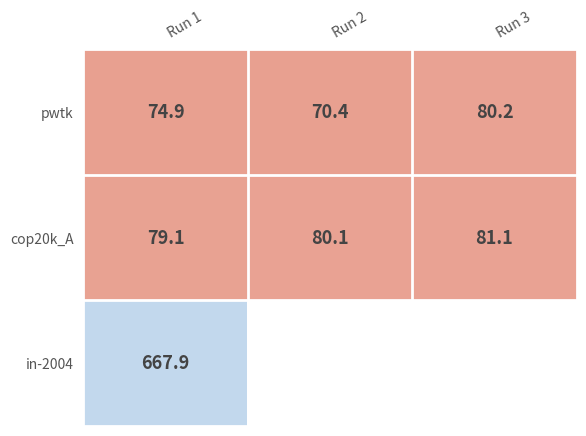

Which has a higher value, Run 3 or Run 2?

Run 3